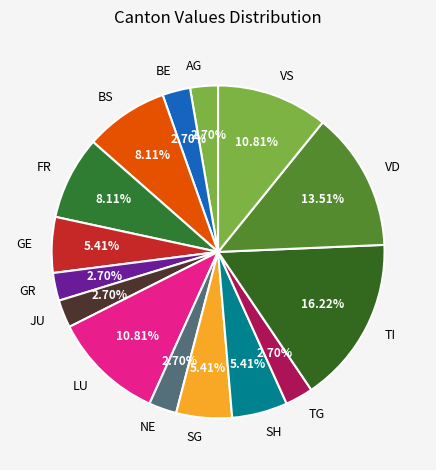

How many slices are in this pie chart?

15